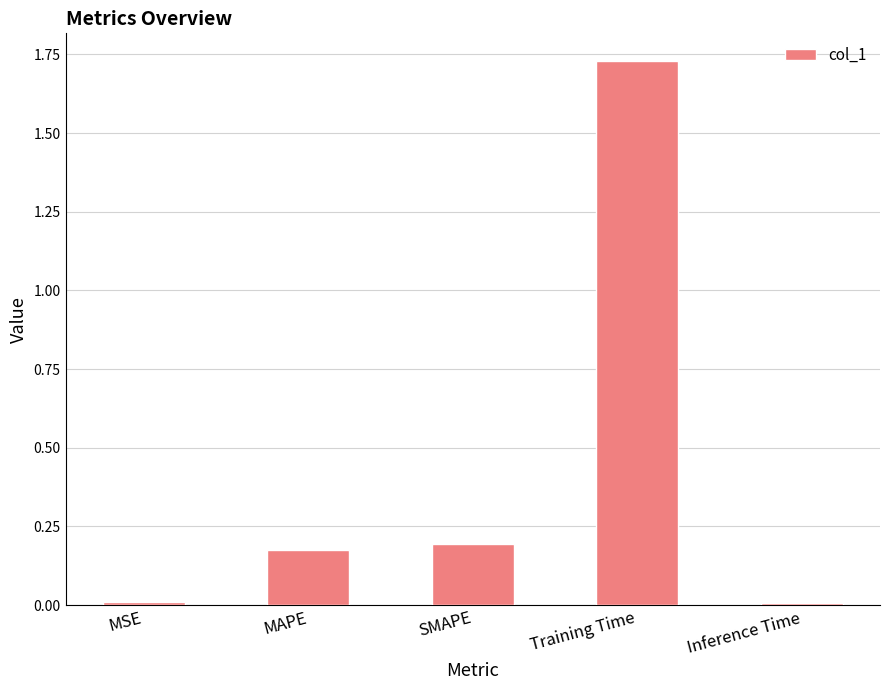

At which category does the chart reach its peak across all series?

Training Time